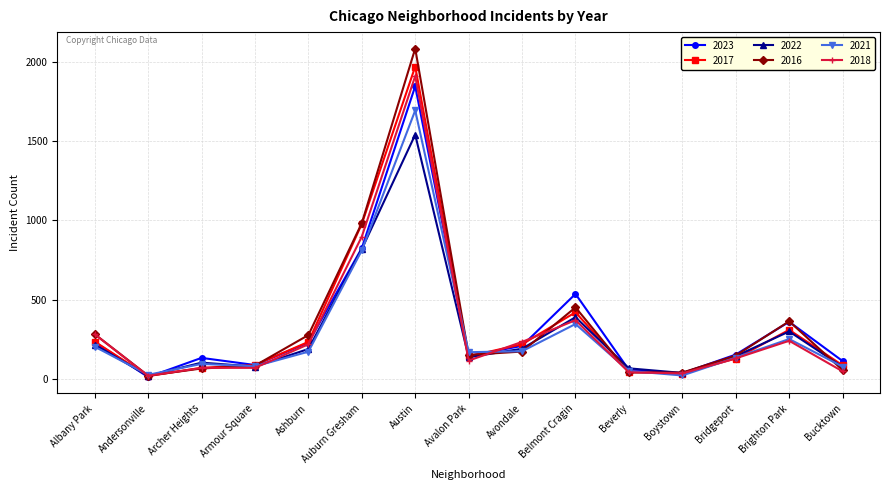

Does the chart have visible grid lines?

Yes